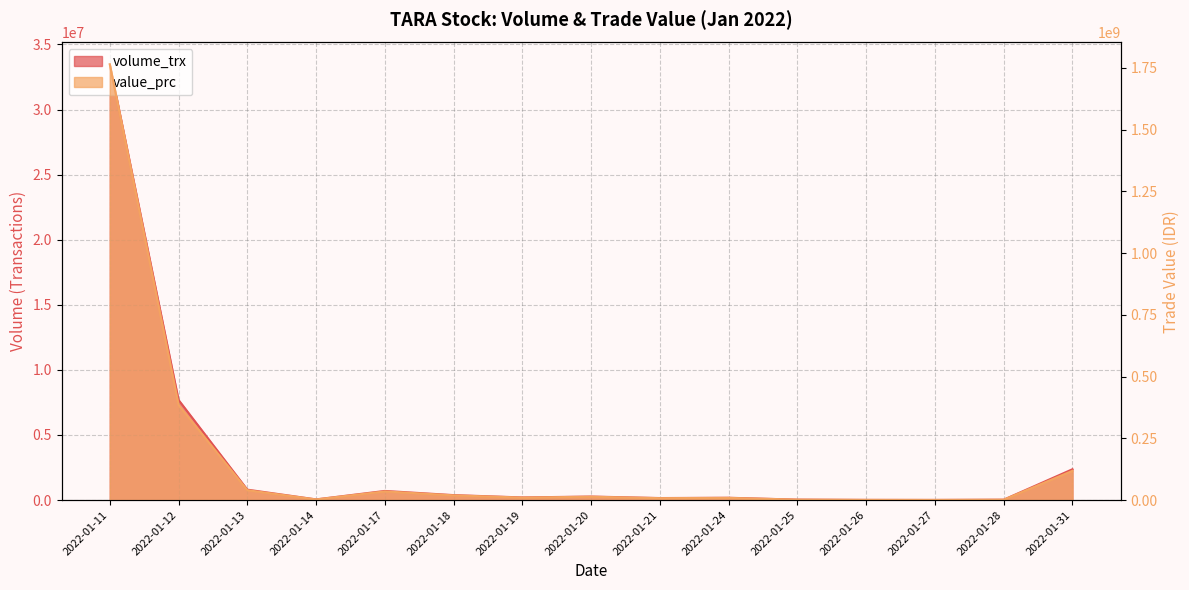

Is it true that value_prc equals 1805000 at 2022-01-25?

True